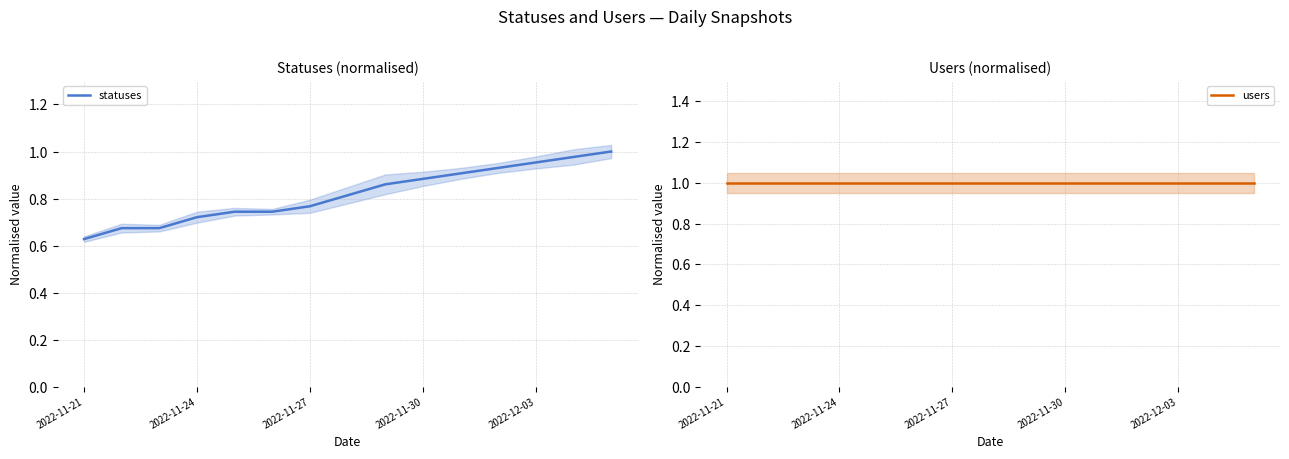

Rank the series at 2022-12-03 from highest to lowest value.

users, statuses